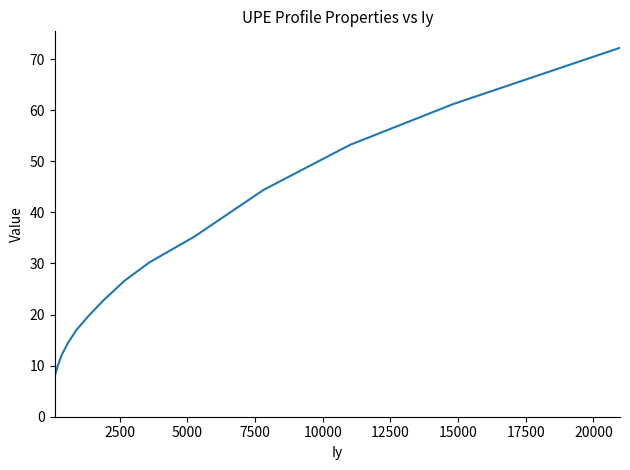

What is the greatest value displayed?

72.2